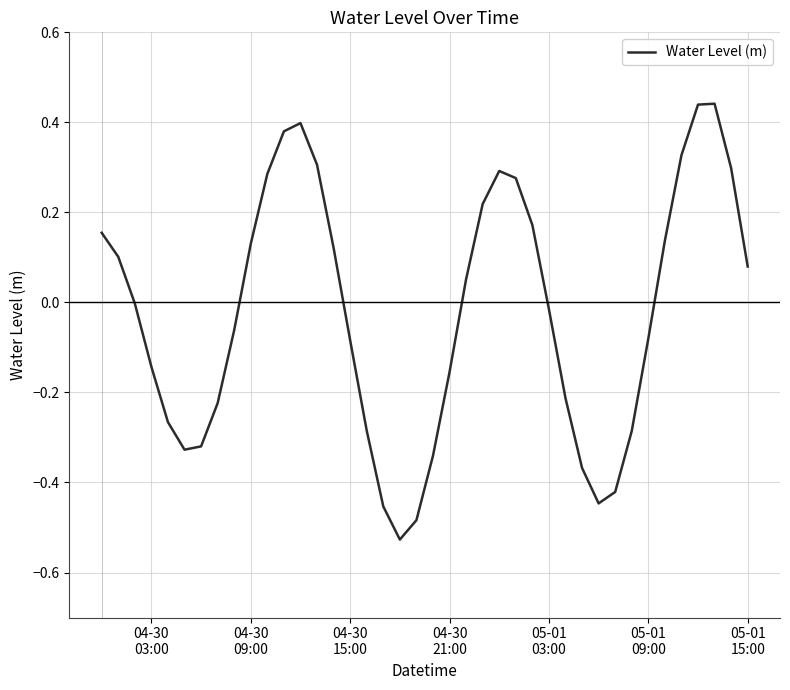

What is the difference between the maximum and minimum values?

1.0